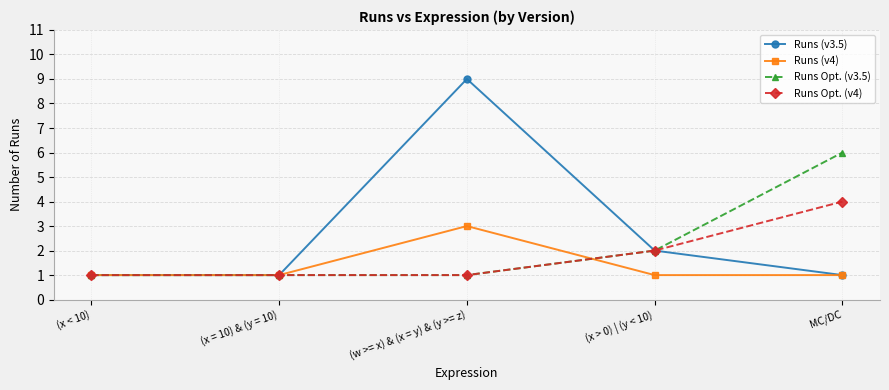

What is the total value across all series at (w >= x) & (x = y) & (y >= z)?

14